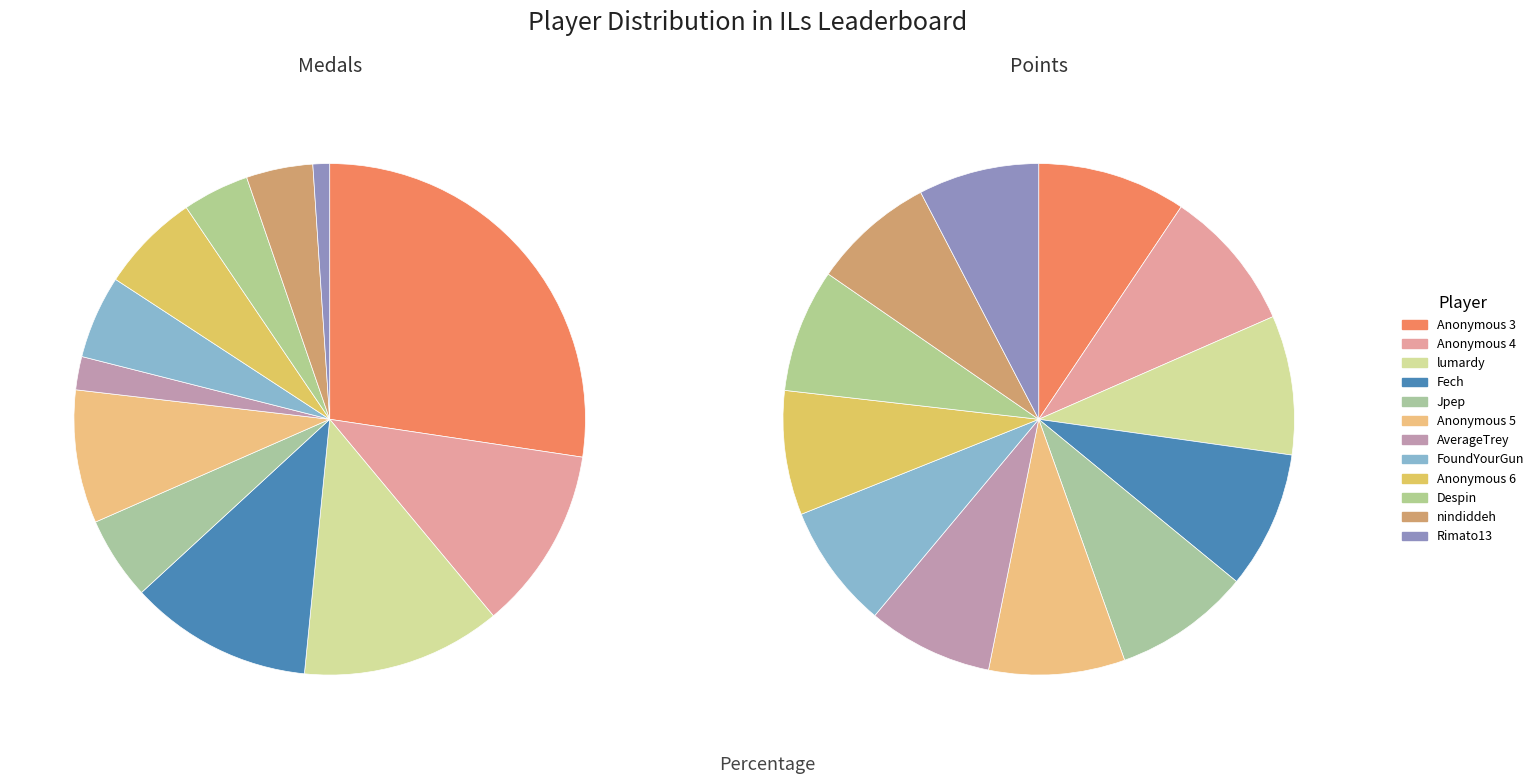

Which slice is the largest?

Anonymous 3